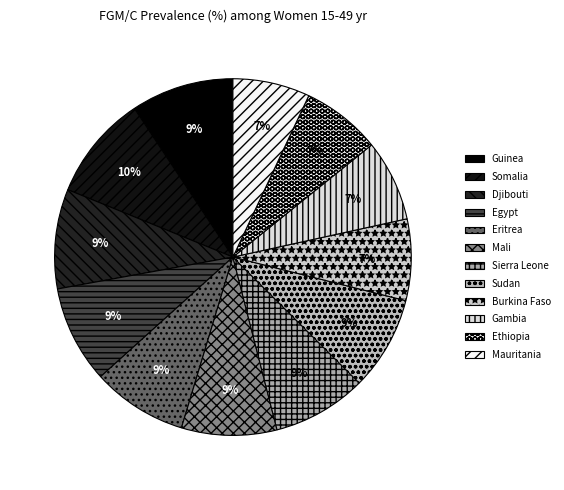

To the nearest percent, what portion does Mauritania represent?

7%